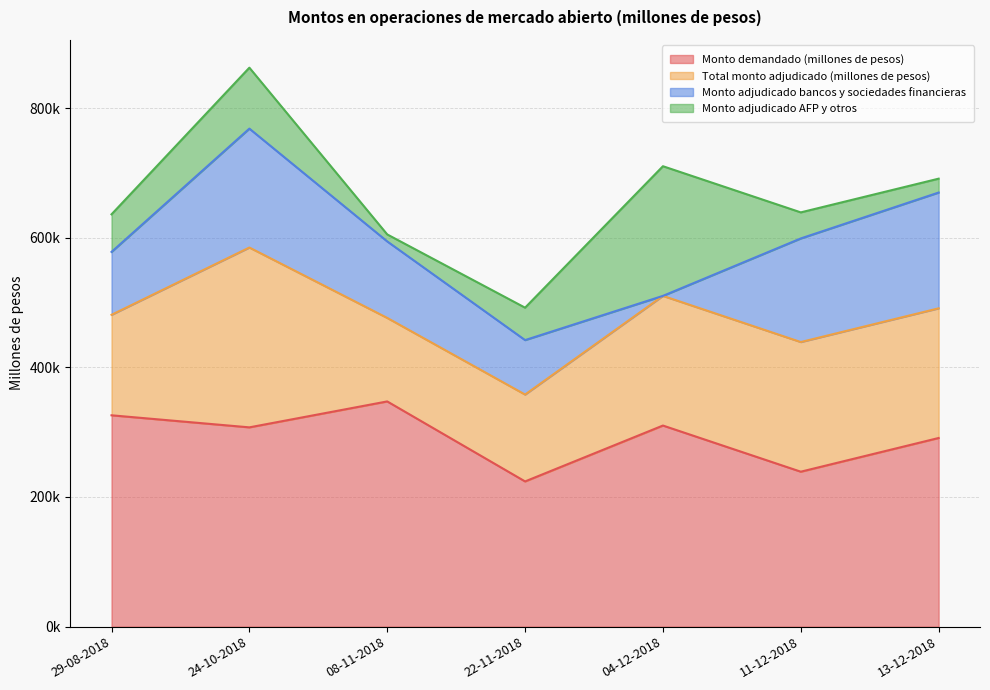

Is it true that Monto adjudicado AFP y otros equals 94000 at 24-10-2018?

True